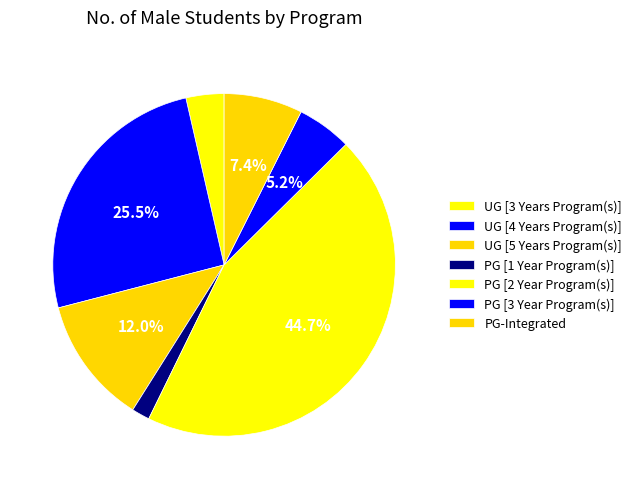

How many slices are in this pie chart?

7